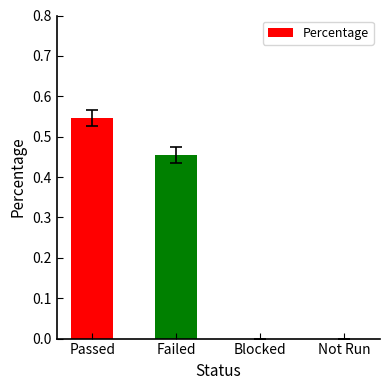

What is the change in value from Failed to Blocked?

-0.5